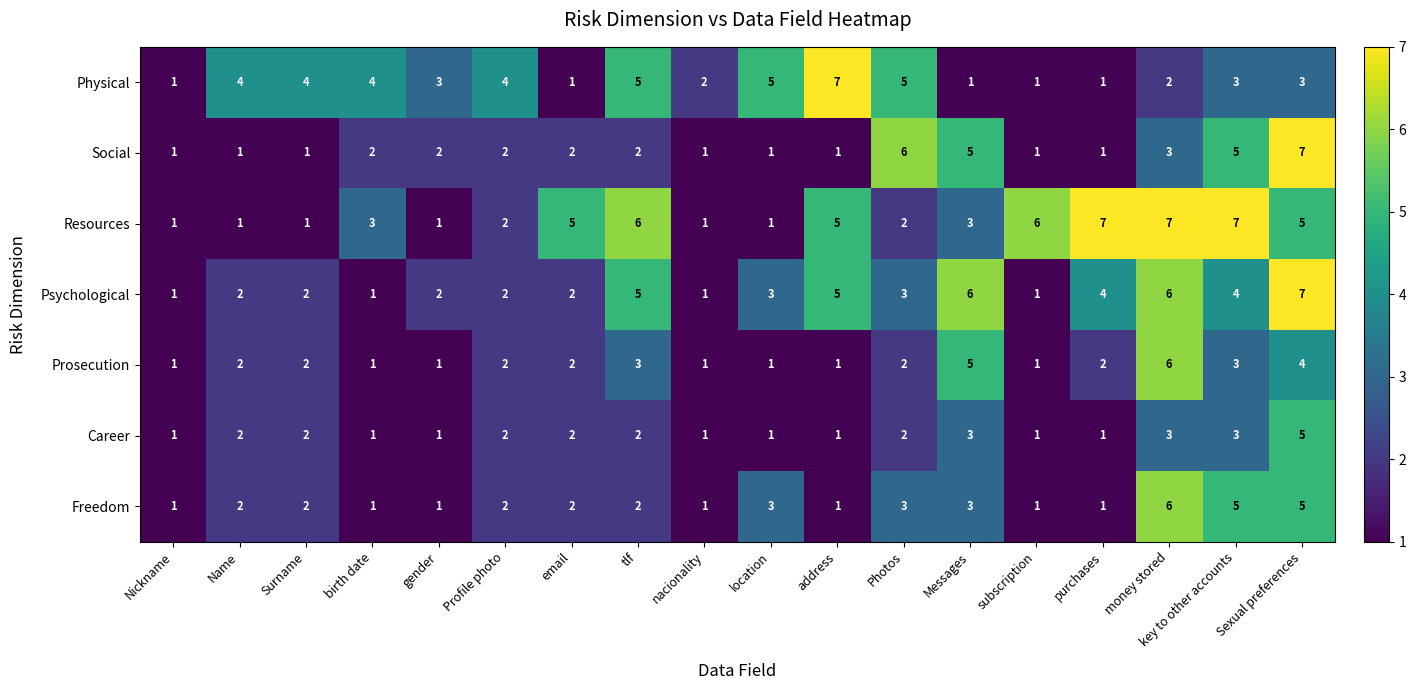

True or false: Social has a value of 1 at location.

True